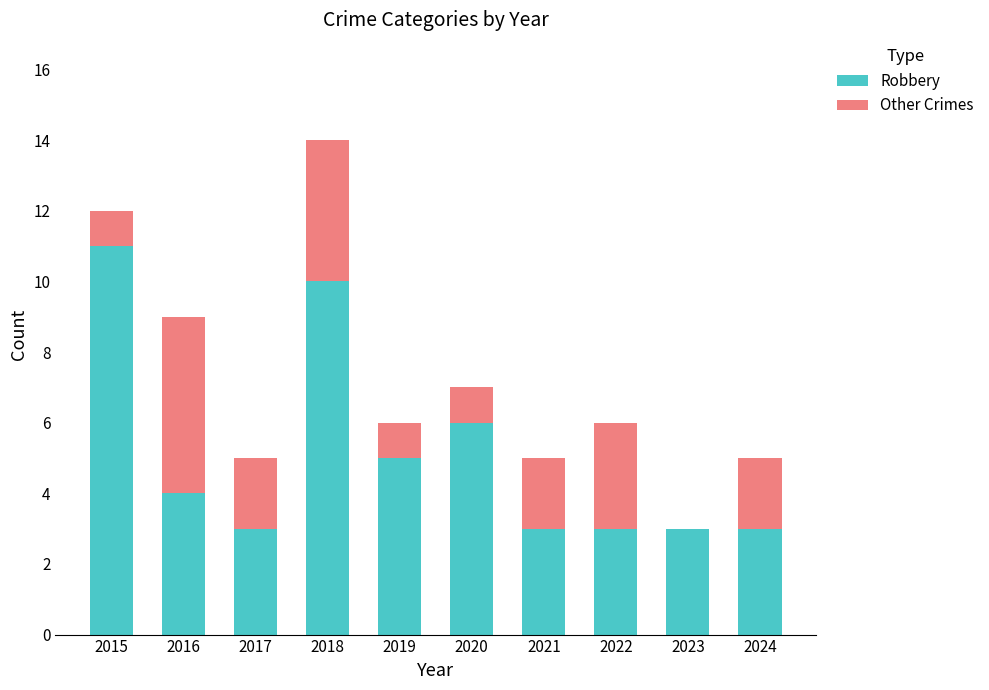

At which category is the sum across all series the highest?

2018